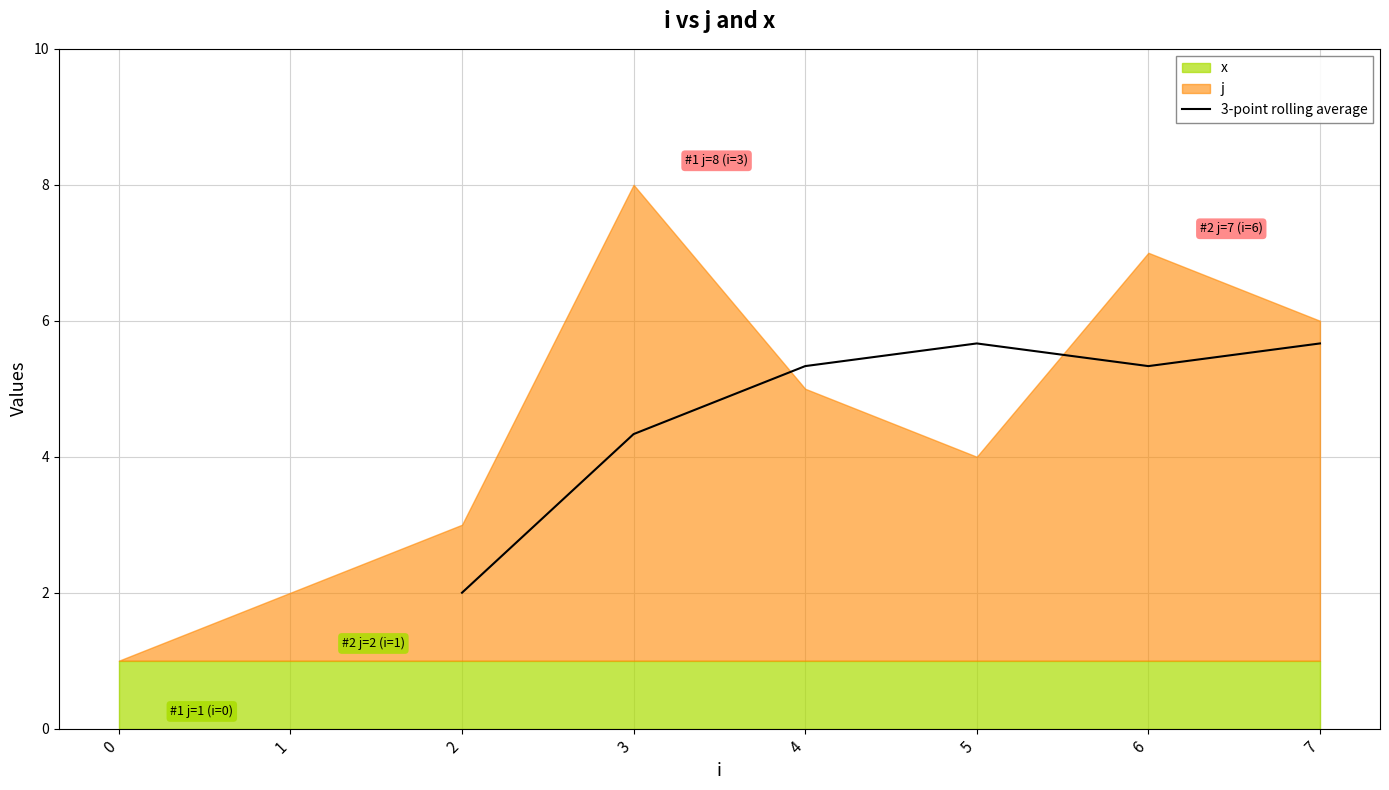

At which label does 3-point rolling average first exceed 5?

4